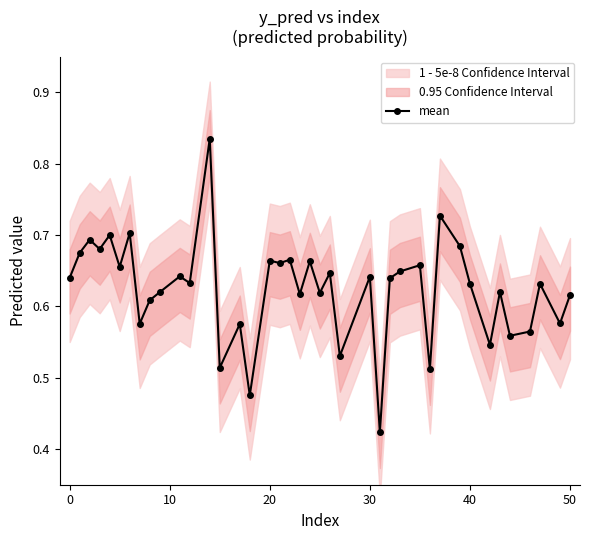

What is the minimum value shown in the chart?

0.4